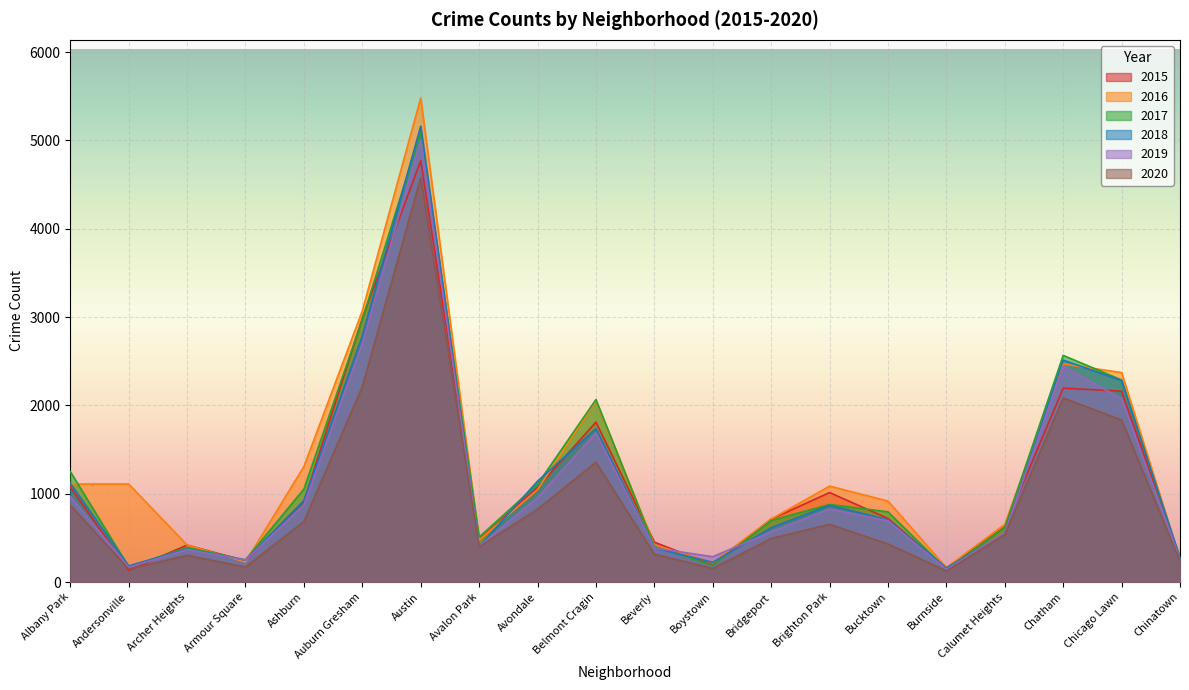

Which series has the widest spread of values?

2016